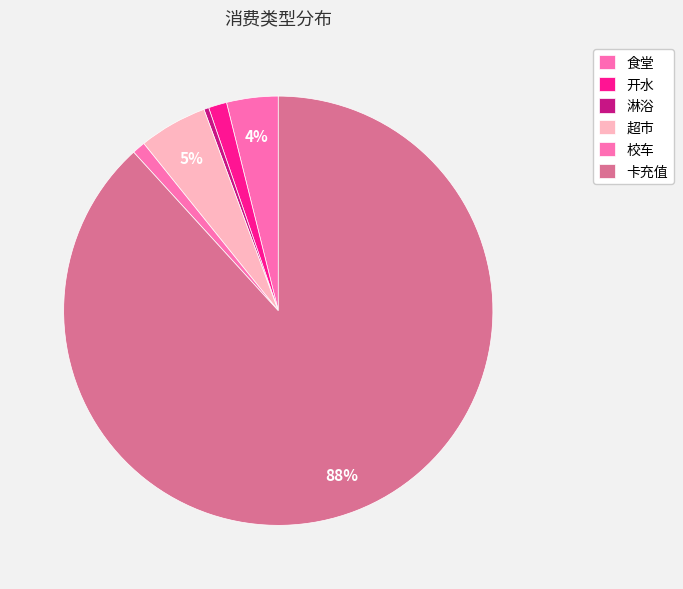

Do 校车 and 食堂 together represent more than half of the pie?

No